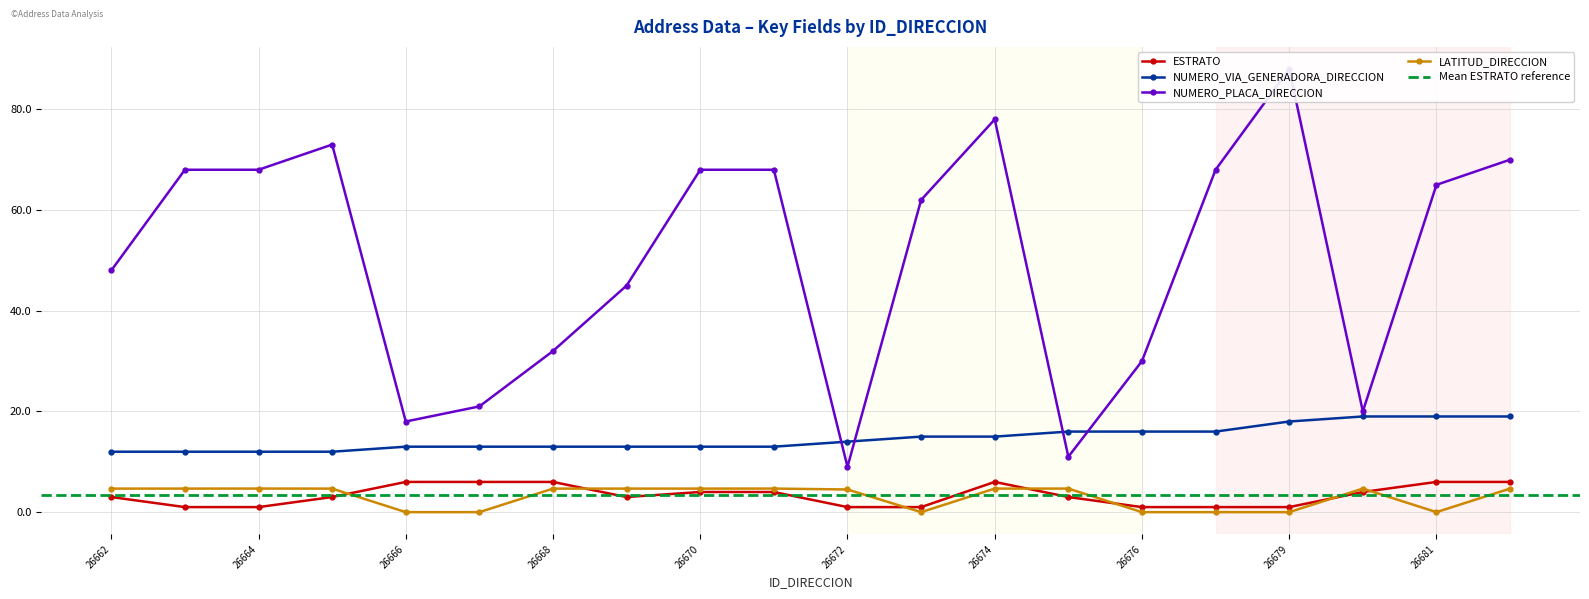

How many values in the ESTRATO series exceed 3?

9